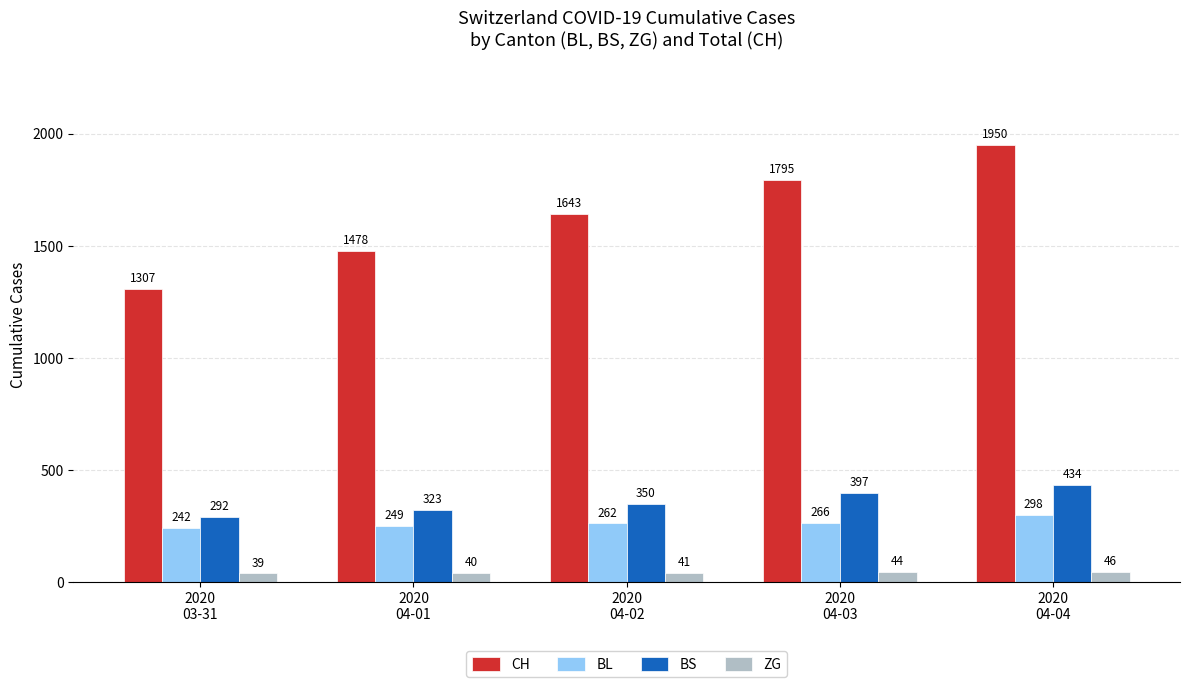

Which series has the widest spread of values?

CH